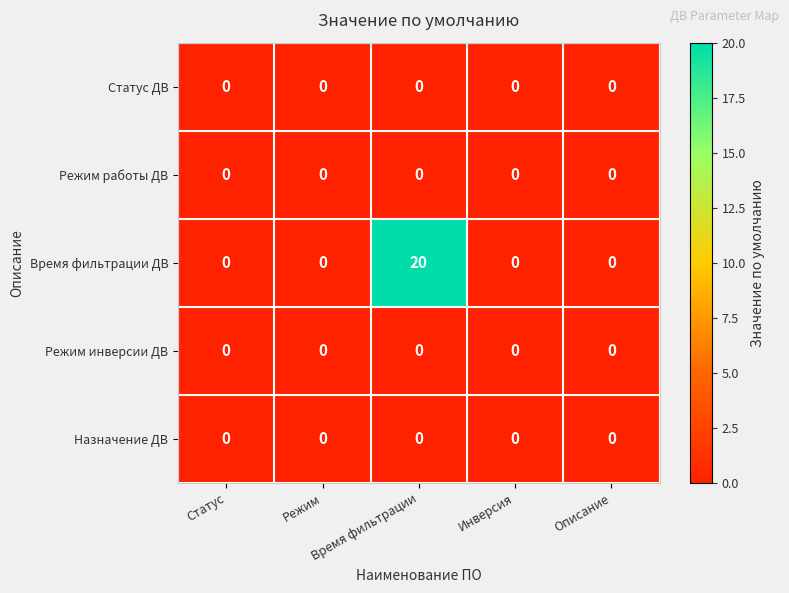

What is the greatest value displayed?

20